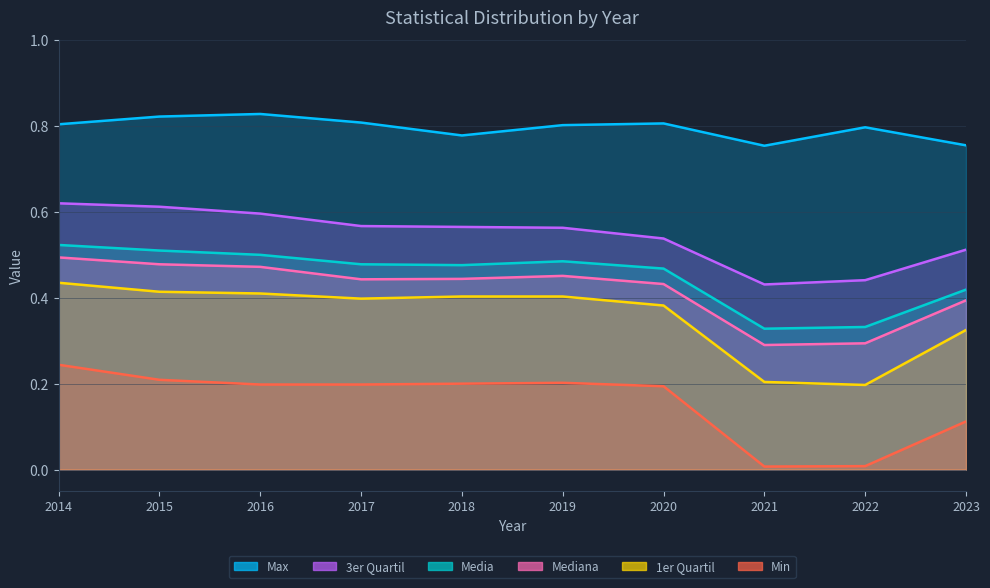

True or false: 1er Quartil and Media intersect in this chart.

False